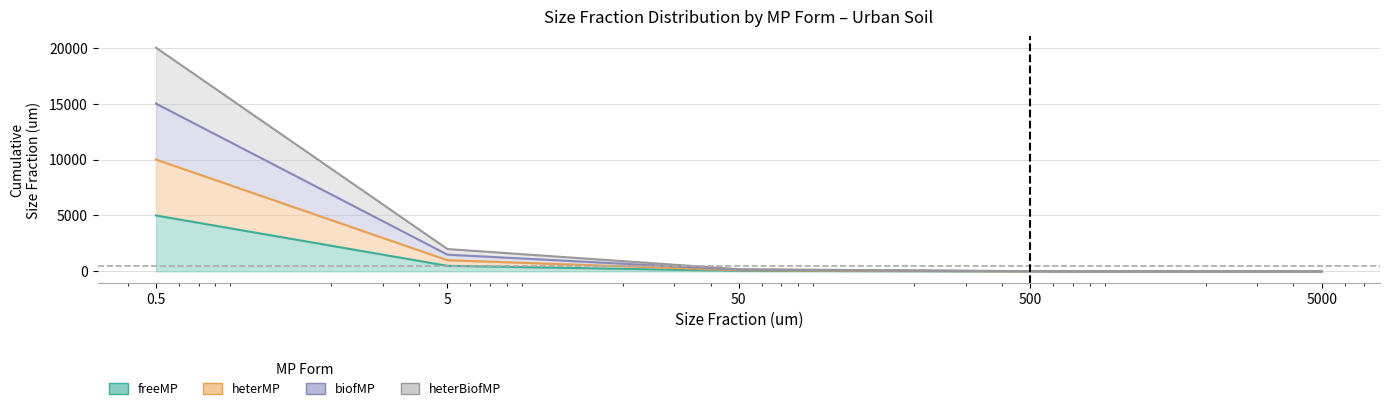

How many categories are shown in the chart?

5